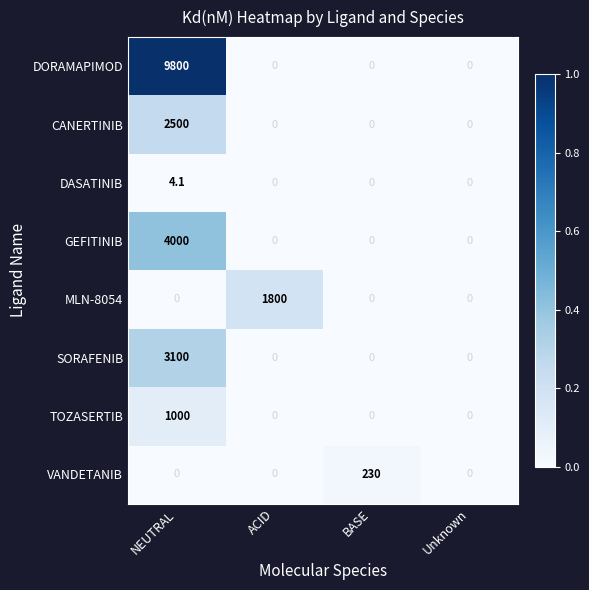

Is the value of VANDETANIB at NEUTRAL greater than the value of DORAMAPIMOD at NEUTRAL?

No